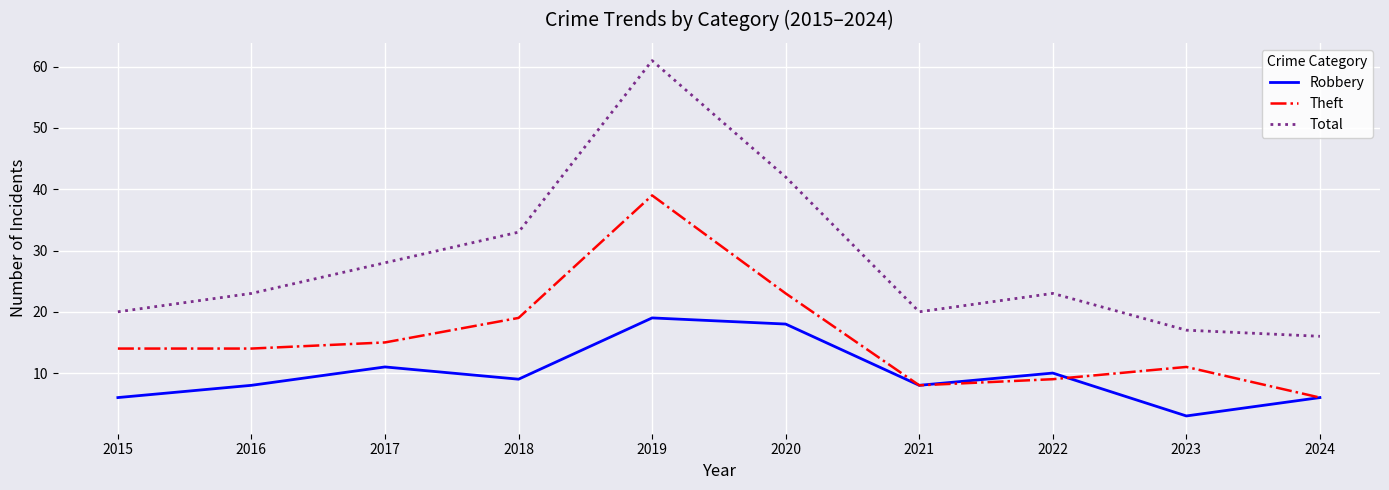

What is the approximate value of Total at 2024?

16